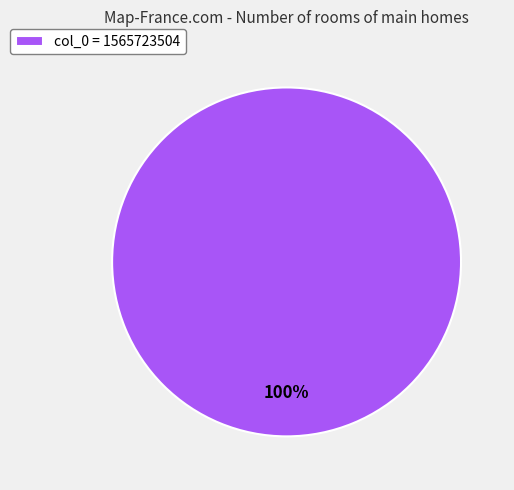

True or false: col_0 = 1565723504 accounts for 94% of the total.

False